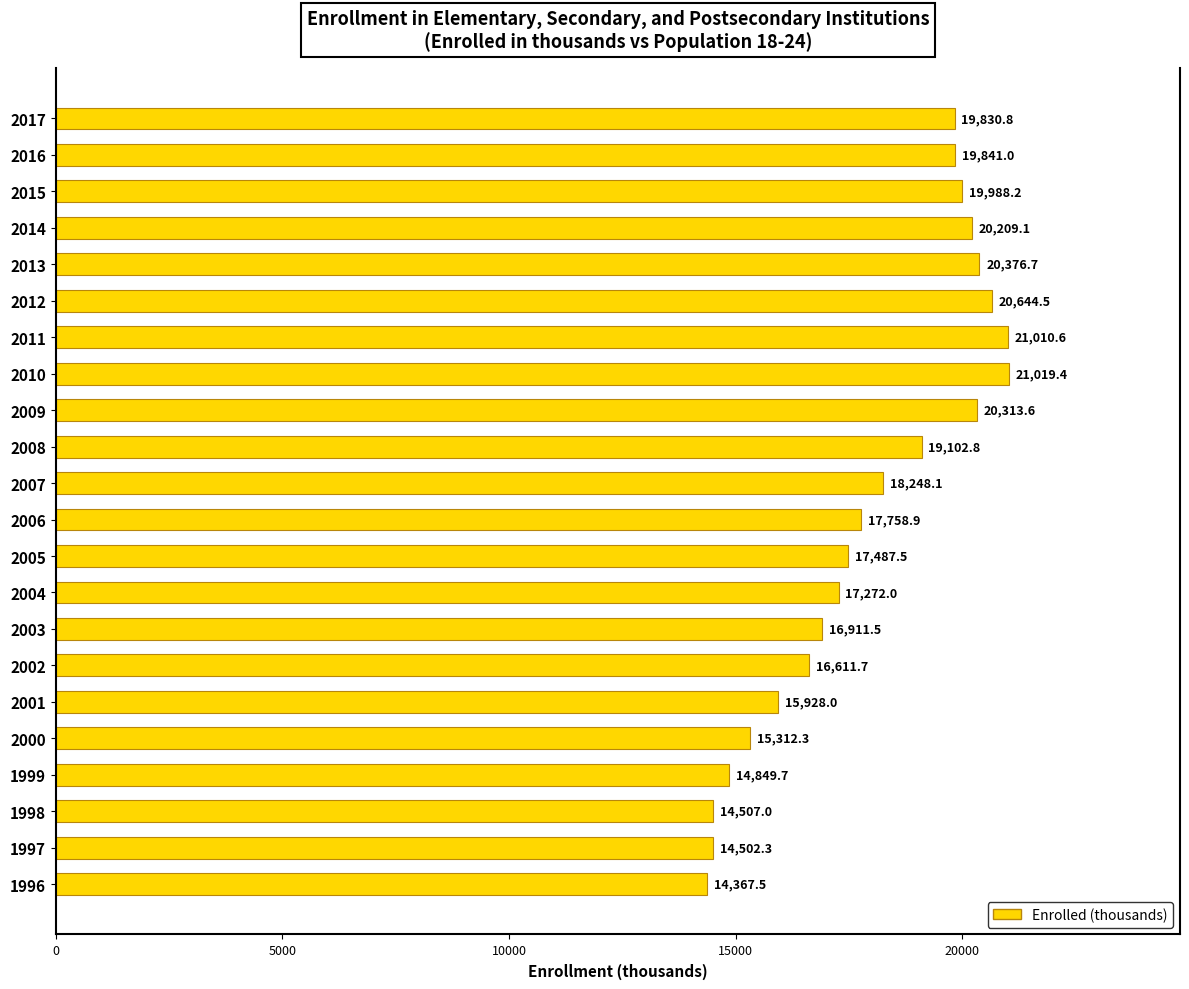

What is the ratio of the value at 2002 to the value at 1998?

1.1